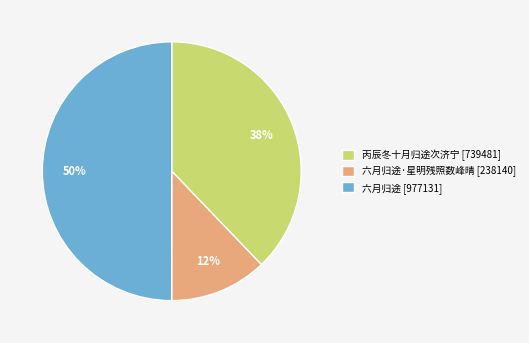

Which slice is the smallest?

六月归途·星明残照数峰晴 [238140]